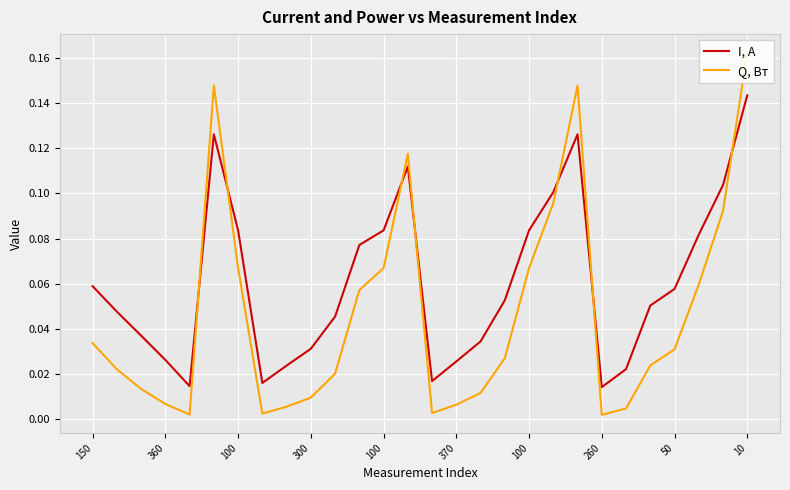

After their last crossing, which series has the higher values: Q, Вт or I, A?

Q, Вт